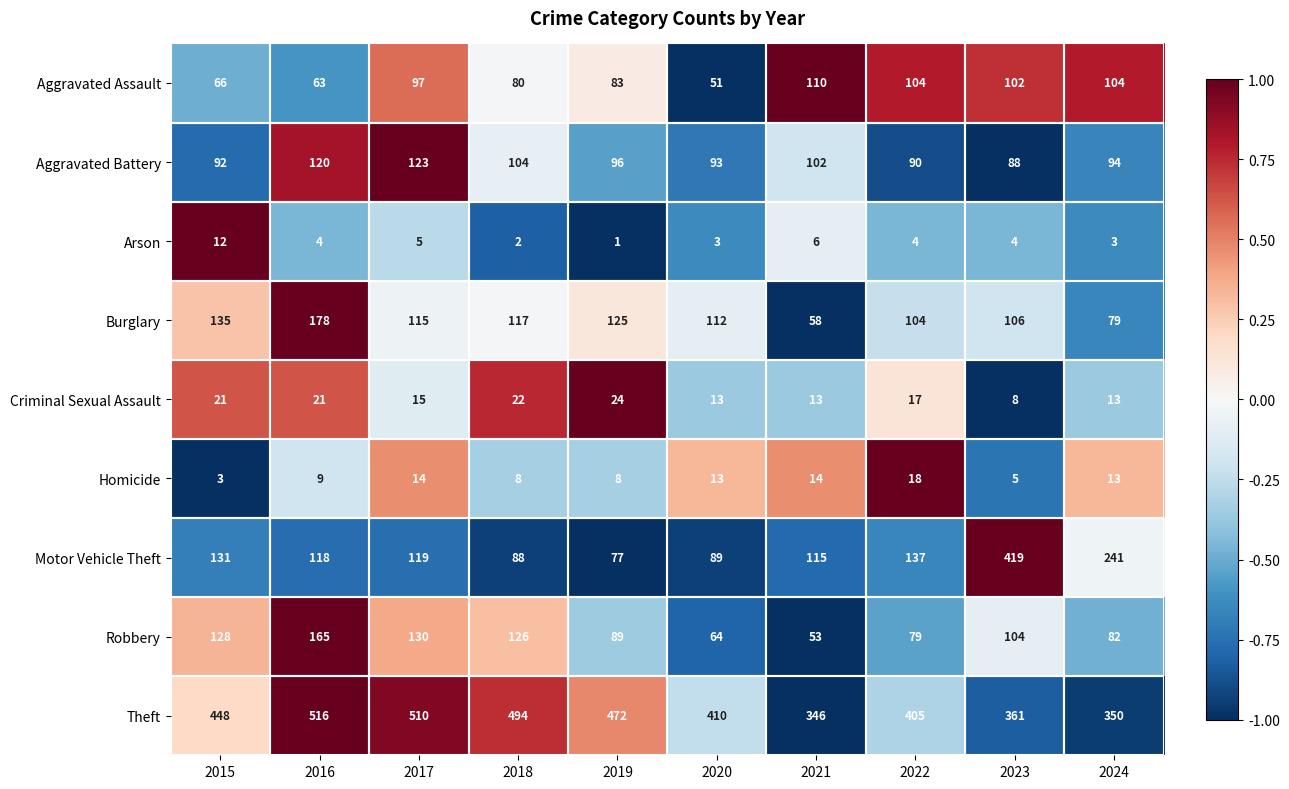

Which series has the largest range (max minus min)?

Motor Vehicle Theft